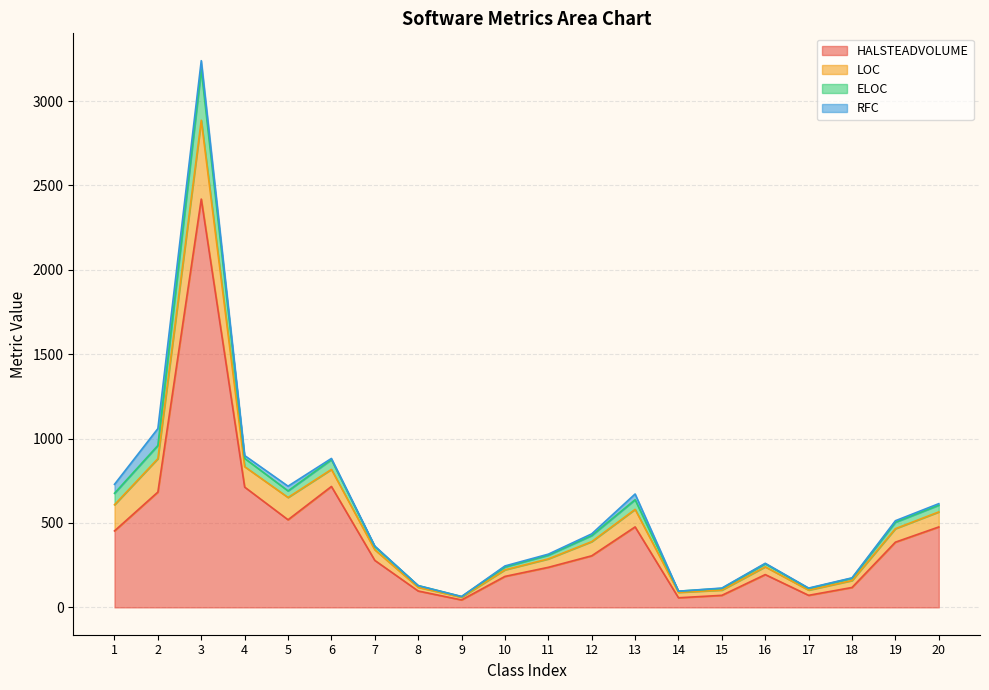

Where does the ELOC series first go above 425?

1